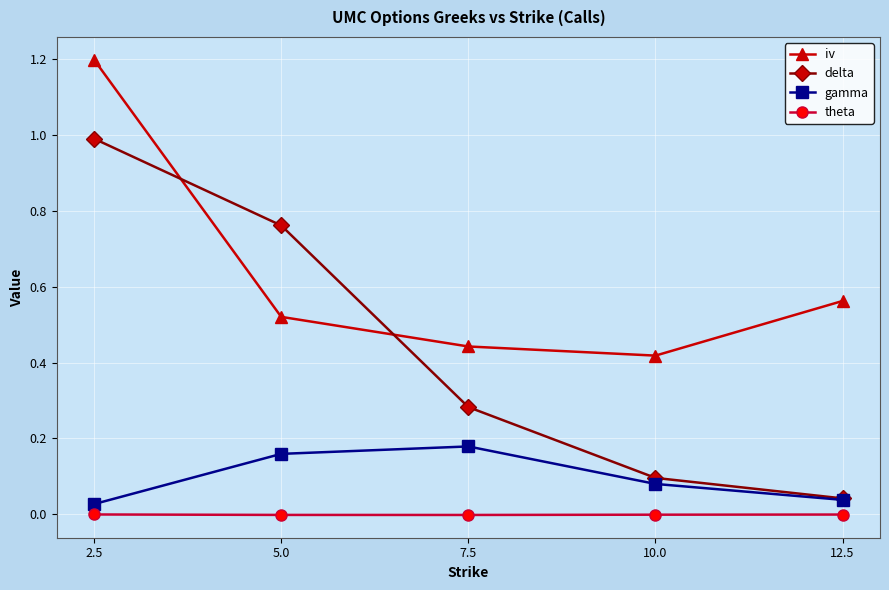

How many iv values are between 0 and 1?

4